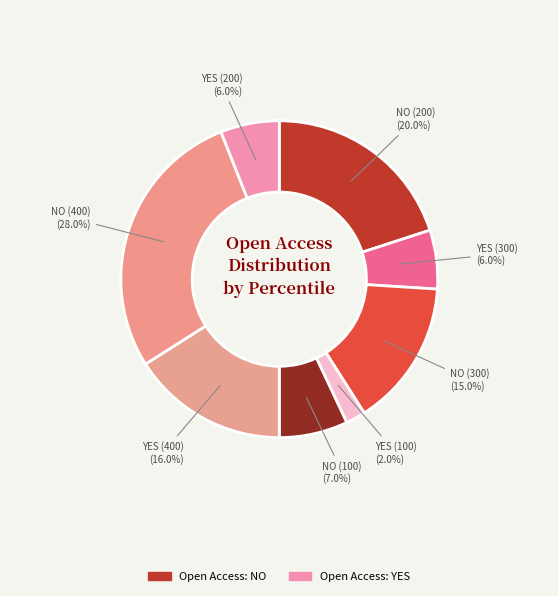

How many segments does this pie chart have?

8